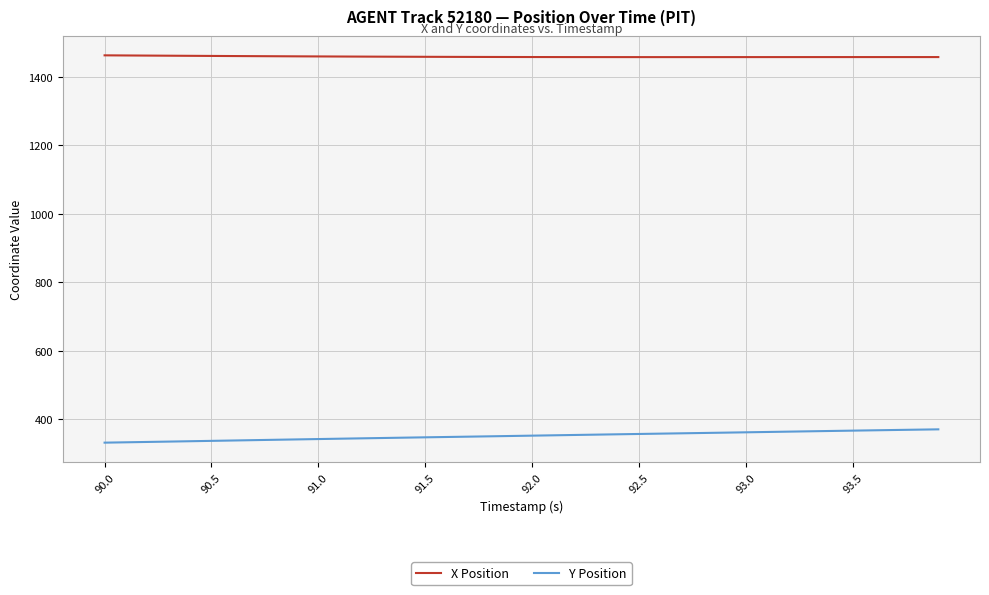

Which series has the largest total across all categories?

X Position